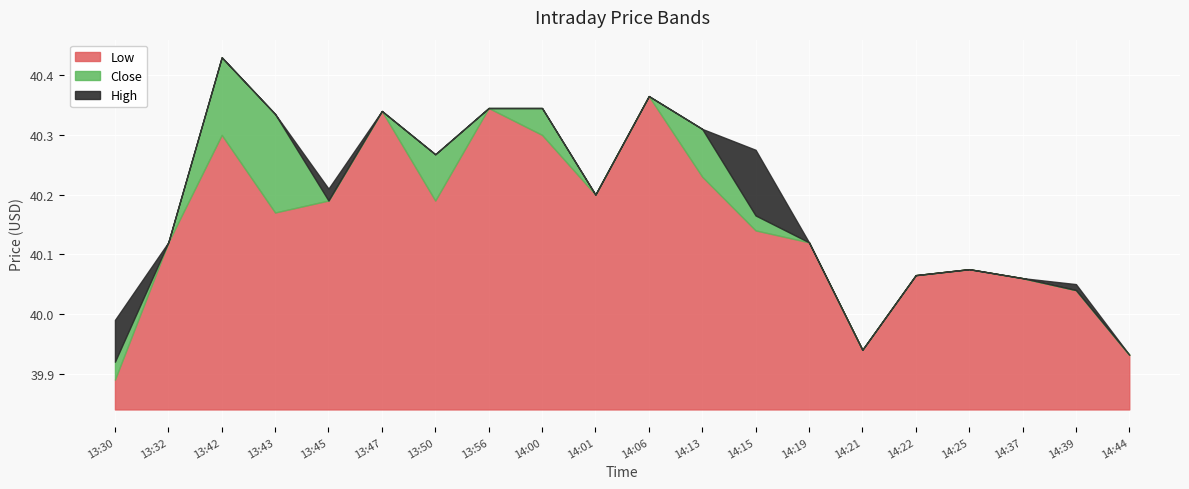

What is the label of the 8th point from the left?

13:56